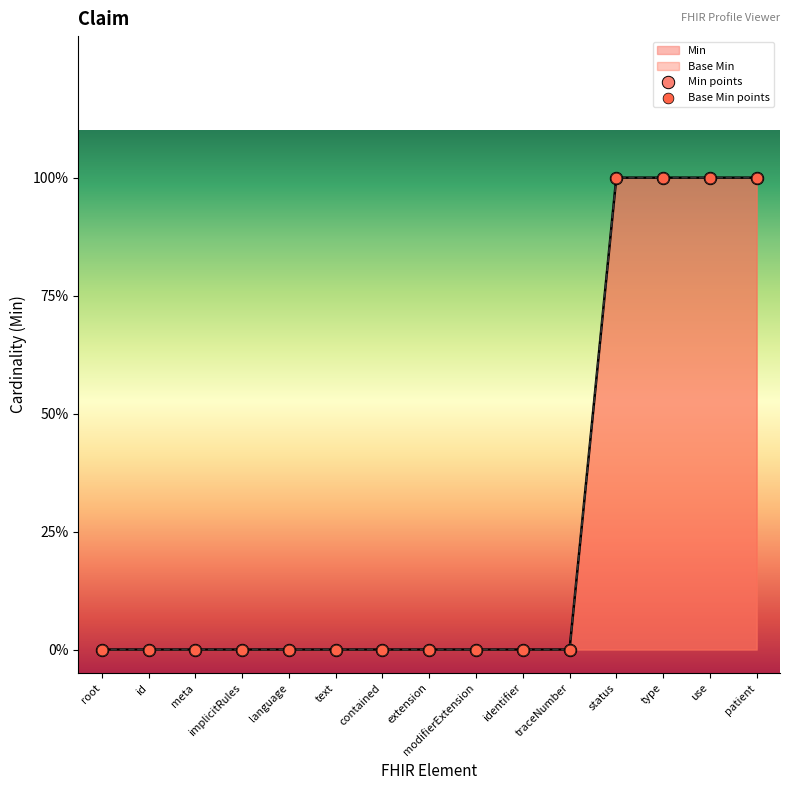

Is the value of Min points at id greater than the value of Base Min points at type?

No